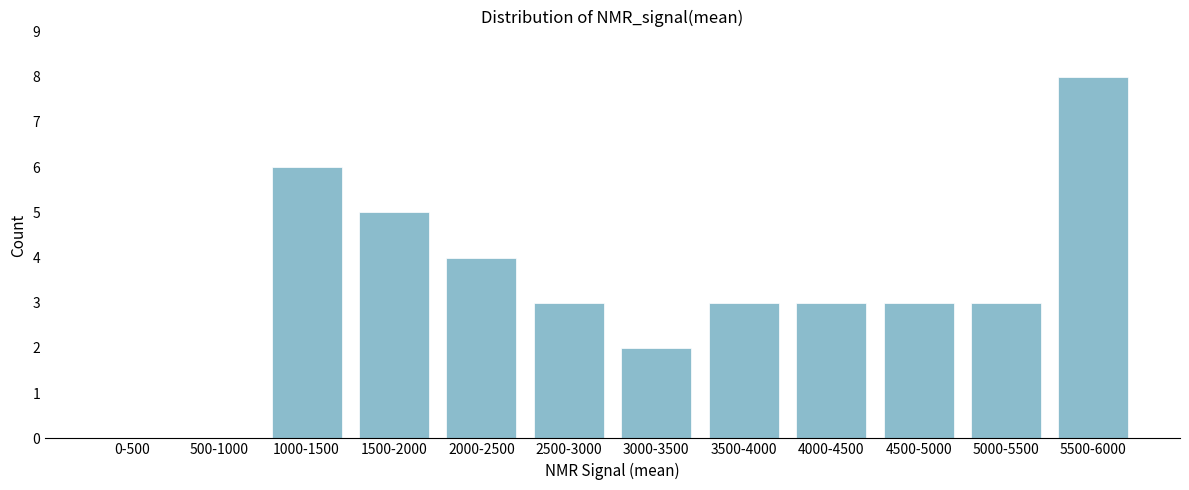

Reading left to right, list all the values displayed in this chart.

0-500=0	500-1000=0	1000-1500=6	1500-2000=5	2000-2500=4	2500-3000=3	3000-3500=2	3500-4000=3	4000-4500=3	4500-5000=3	5000-5500=3	5500-6000=8